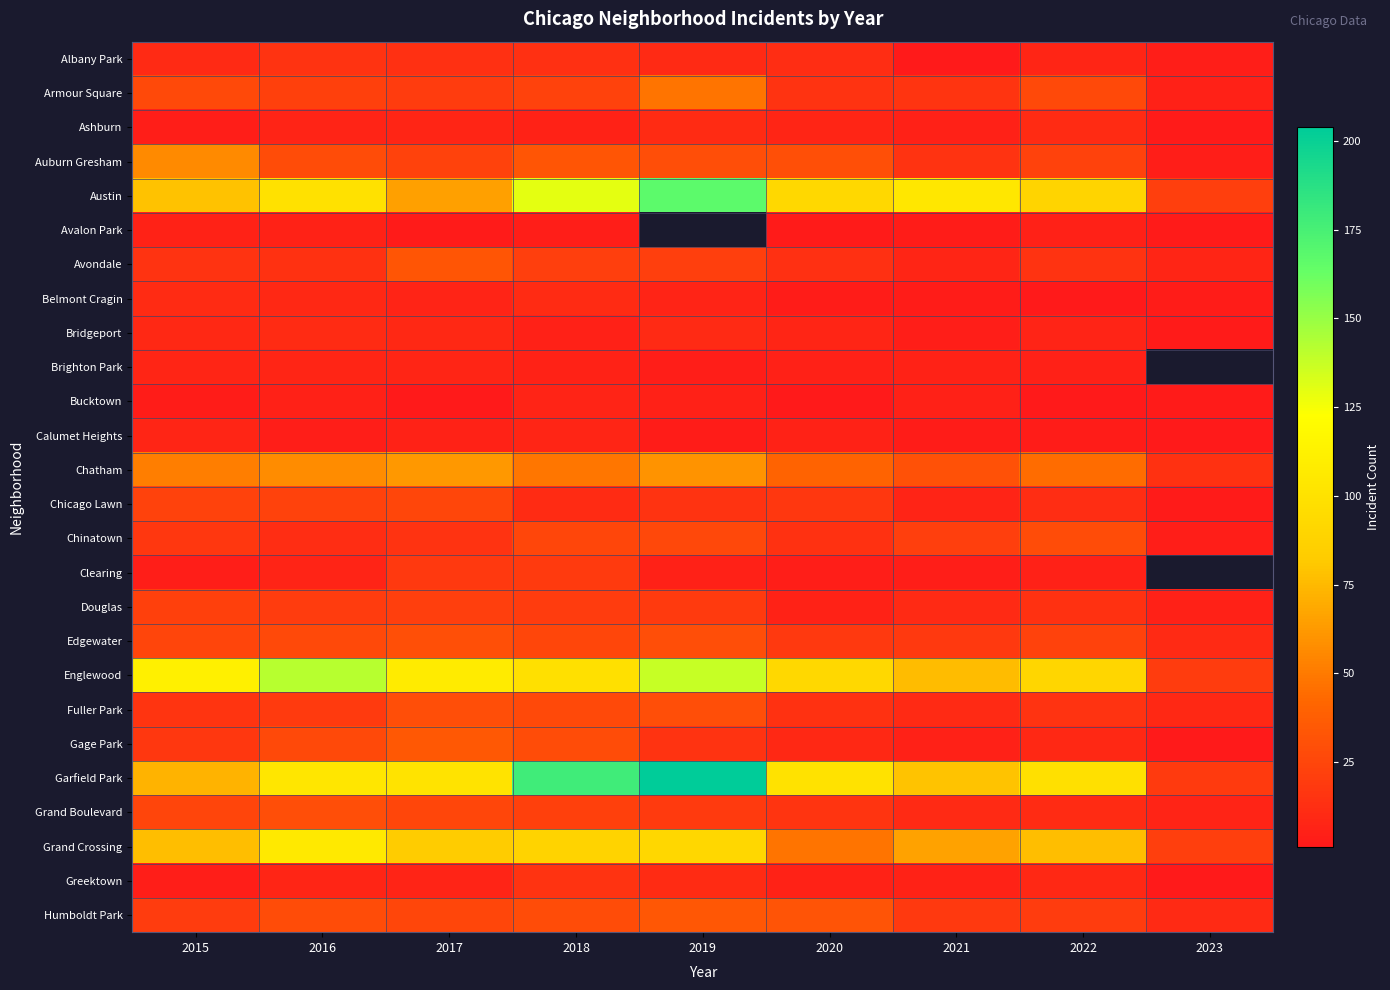

Is it true that Grand Boulevard equals 42.2 at 2016?

False